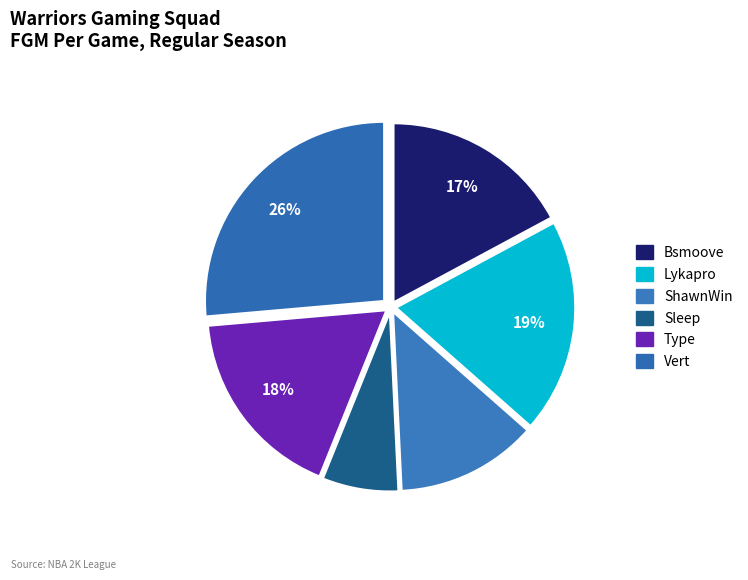

What is the change in value from Lykapro to Vert?

+2.2